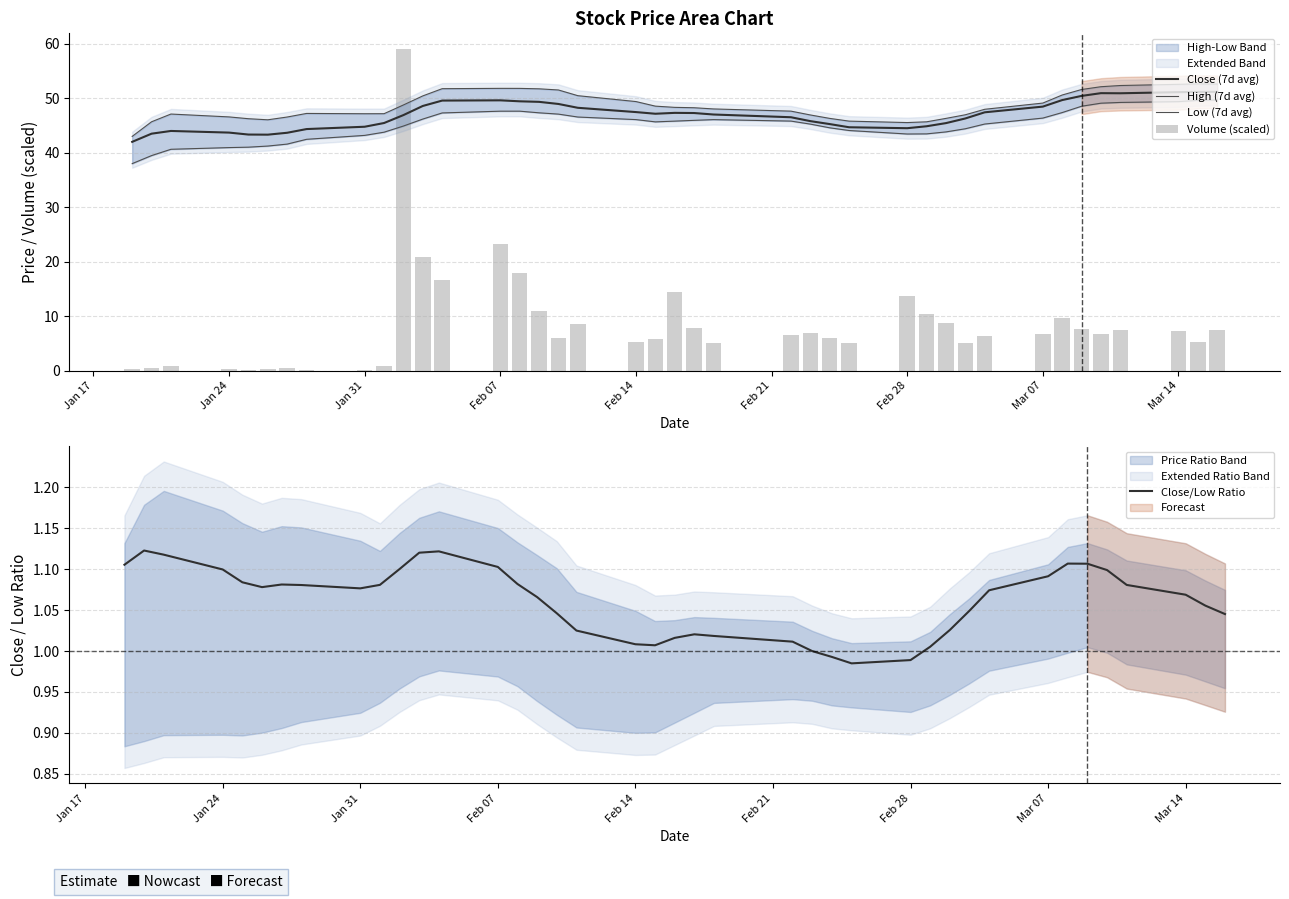

What is the minimum value for Close (7d avg)?

42.0